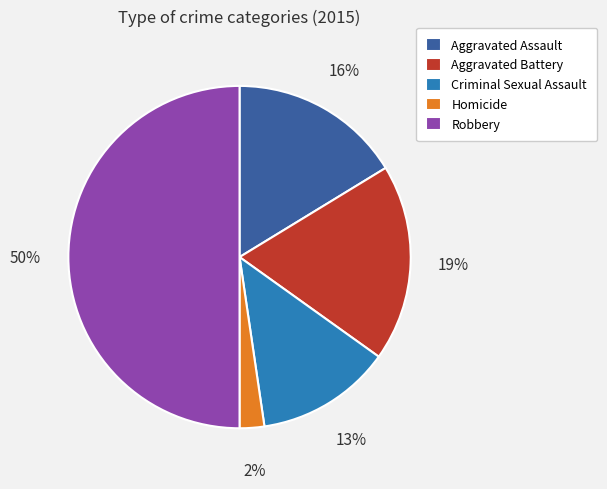

Between Aggravated Battery and Criminal Sexual Assault, which is larger?

Aggravated Battery